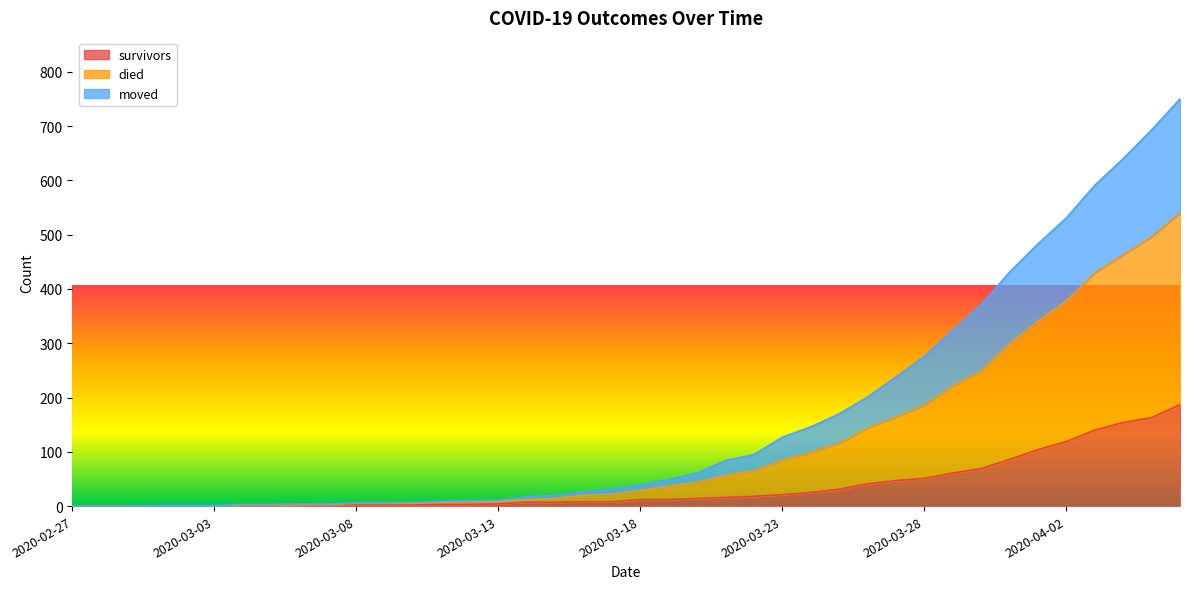

Is it true that died equals 580 at 2020-03-30?

False